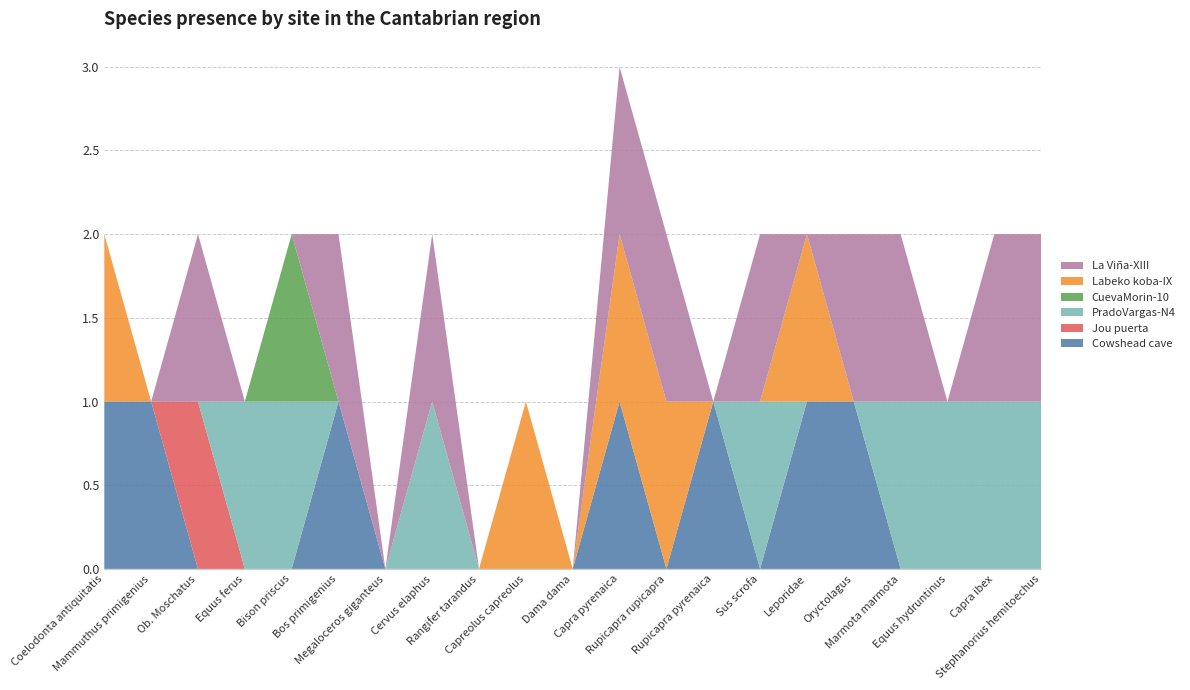

Reading right to left, extract all data points from this chart.

Cowshead cave: 0	0	0	0	1	1	0	1	0	1	0	0	0	0	0	1	0	0	0	1	1
Jou puerta: 0	0	0	0	0	0	0	0	0	0	0	0	0	0	0	0	0	0	1	0	0
PradoVargas-N4: 1	1	1	1	0	0	1	0	0	0	0	0	0	1	0	0	1	1	0	0	0
CuevaMorin-10: 0	0	0	0	0	0	0	0	0	0	0	0	0	0	0	0	1	0	0	0	0
Labeko koba-IX: 0	0	0	0	0	1	0	0	1	1	0	1	0	0	0	0	0	0	0	0	1
La Viña-XIII: 1	1	0	1	1	0	1	0	1	1	0	0	0	1	0	1	0	0	1	0	0